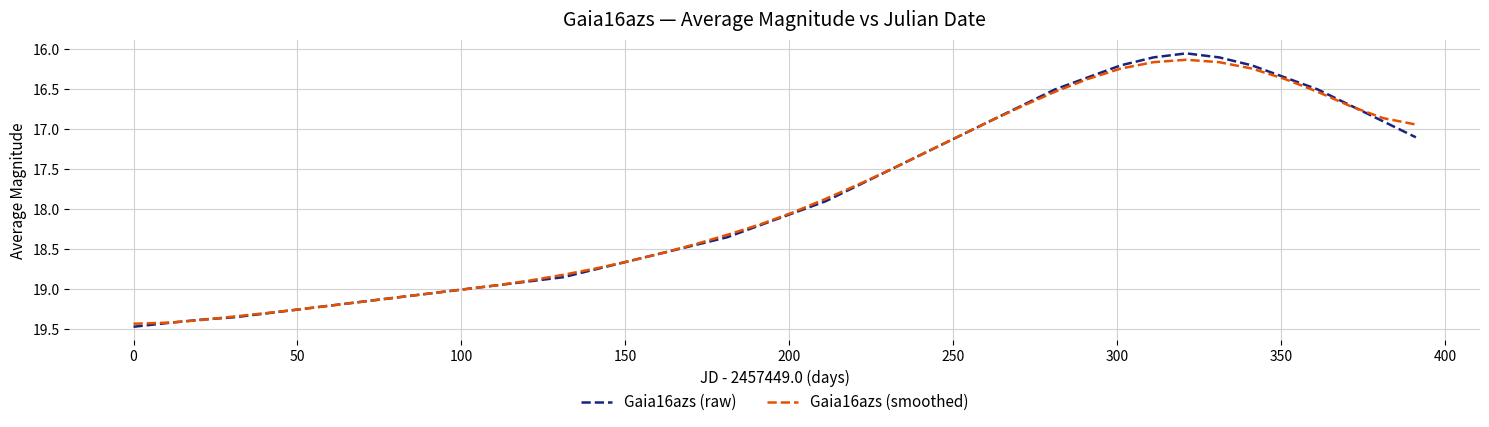

What is the greatest value displayed?

19.5